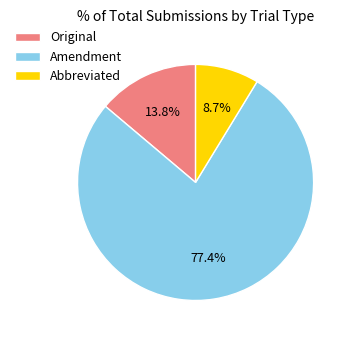

Which category has the biggest portion of the pie?

Amendment